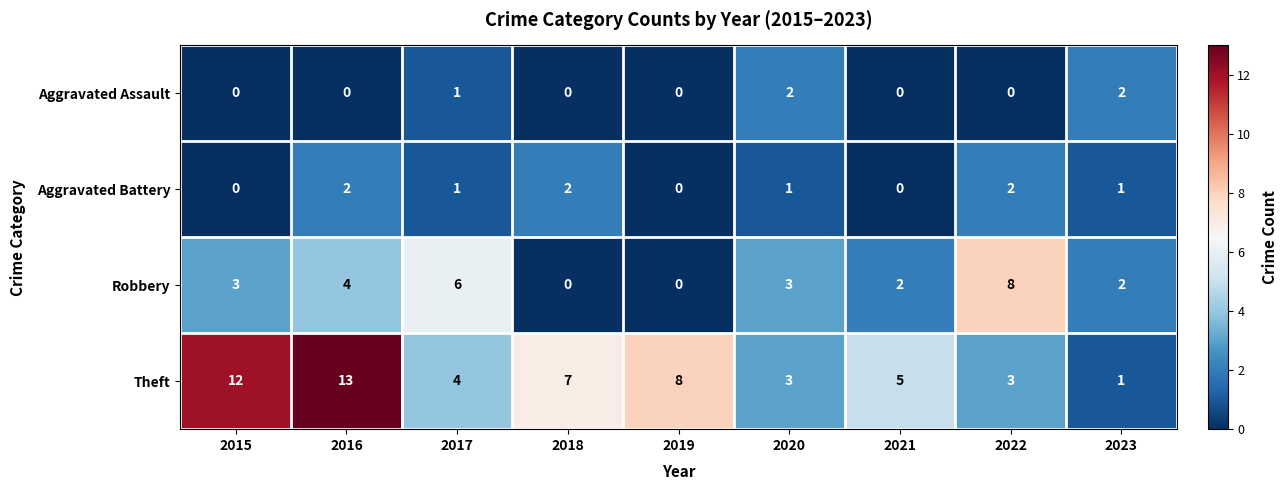

Which series changed the most between 2017 and 2019?

Robbery